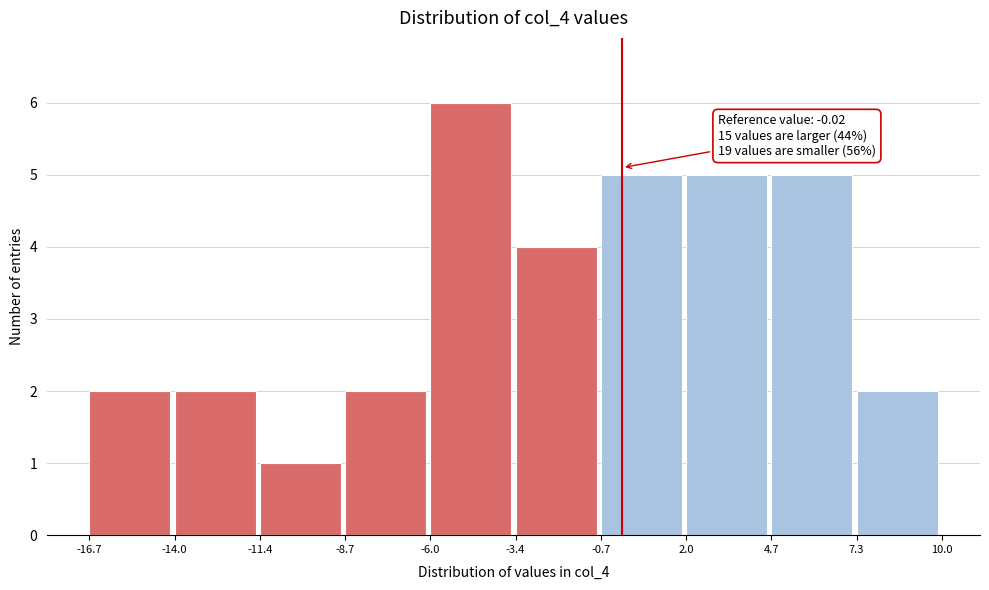

Which range on the x-axis has the tallest bar?

-6.0 to -3.4